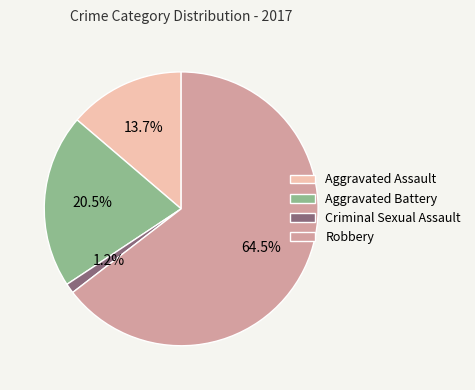

How many slices are in this pie chart?

4